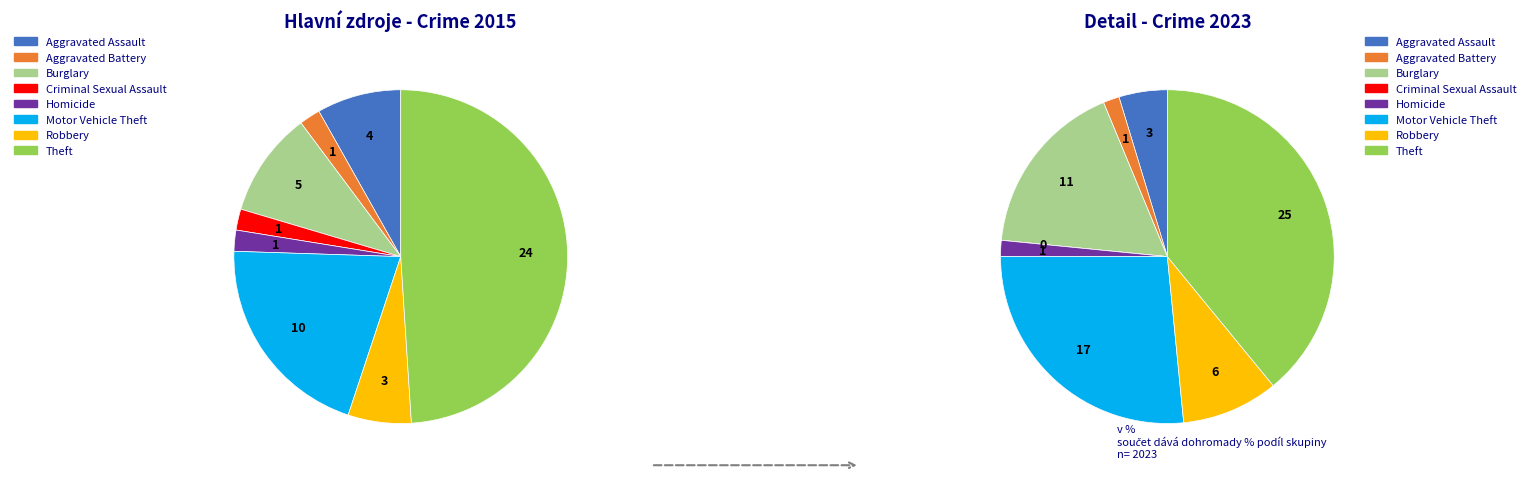

Approximately how many times larger is the value at Burglary compared to Criminal Sexual Assault?

5.0